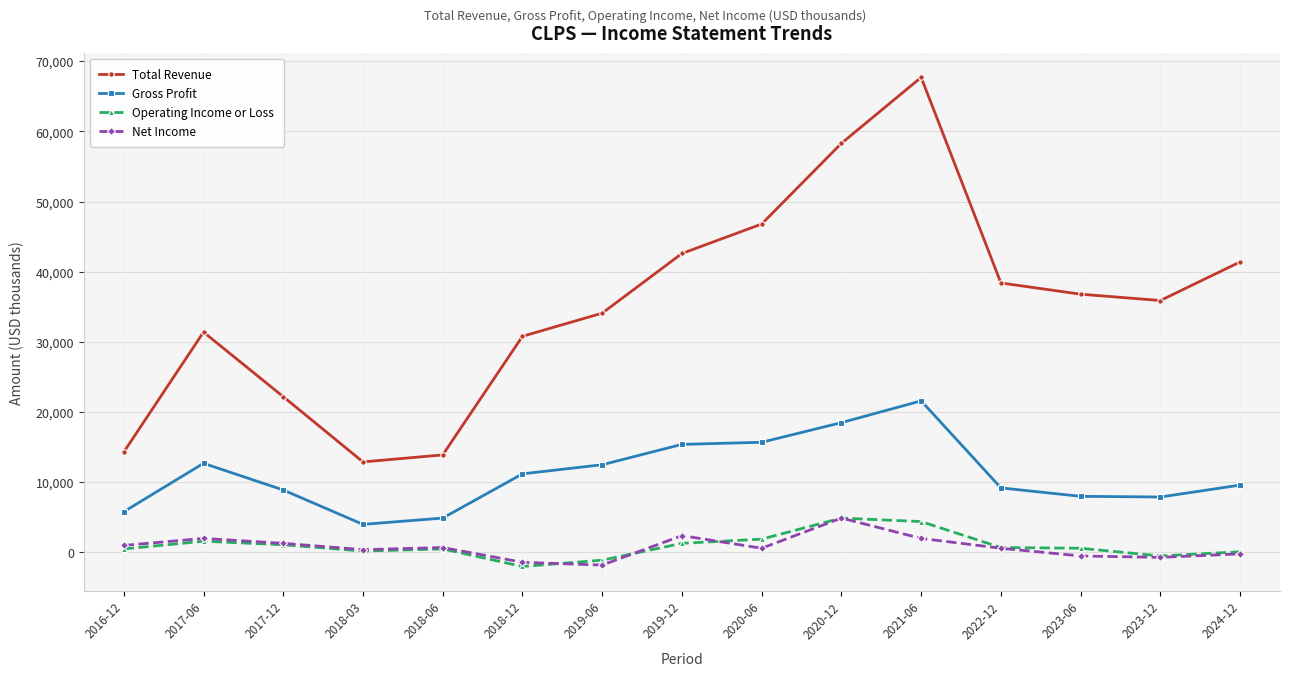

Which series changed the most between 2018-12 and 2024-12?

Total Revenue